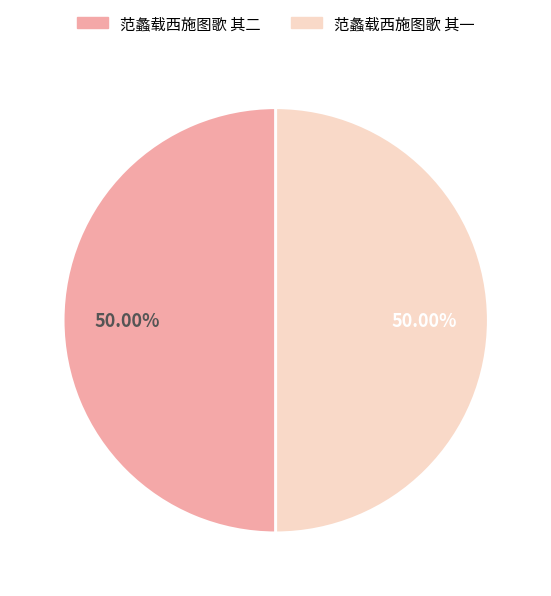

What is the ratio of the value at 范蠡载西施图歌 其二 to the value at 范蠡载西施图歌 其一?

1.0